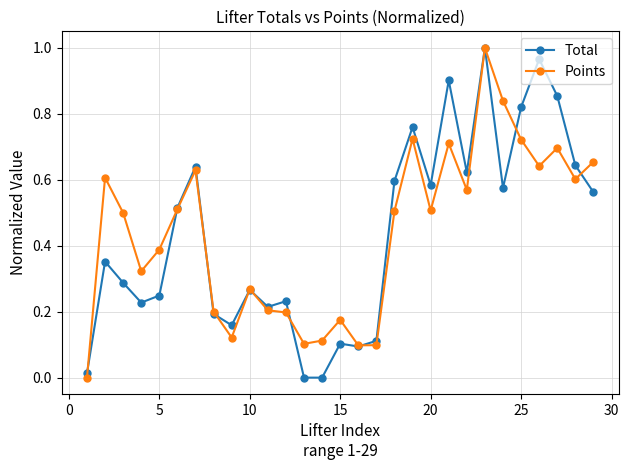

True or false: Points has more than 0 points higher than both neighbors.

True